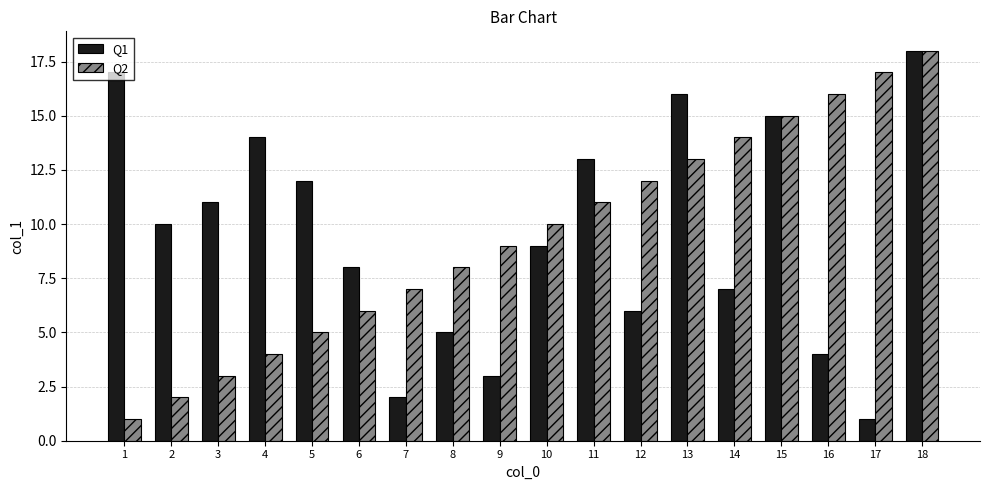

What is the value of the Q2 bar at the 1st from the left?

1